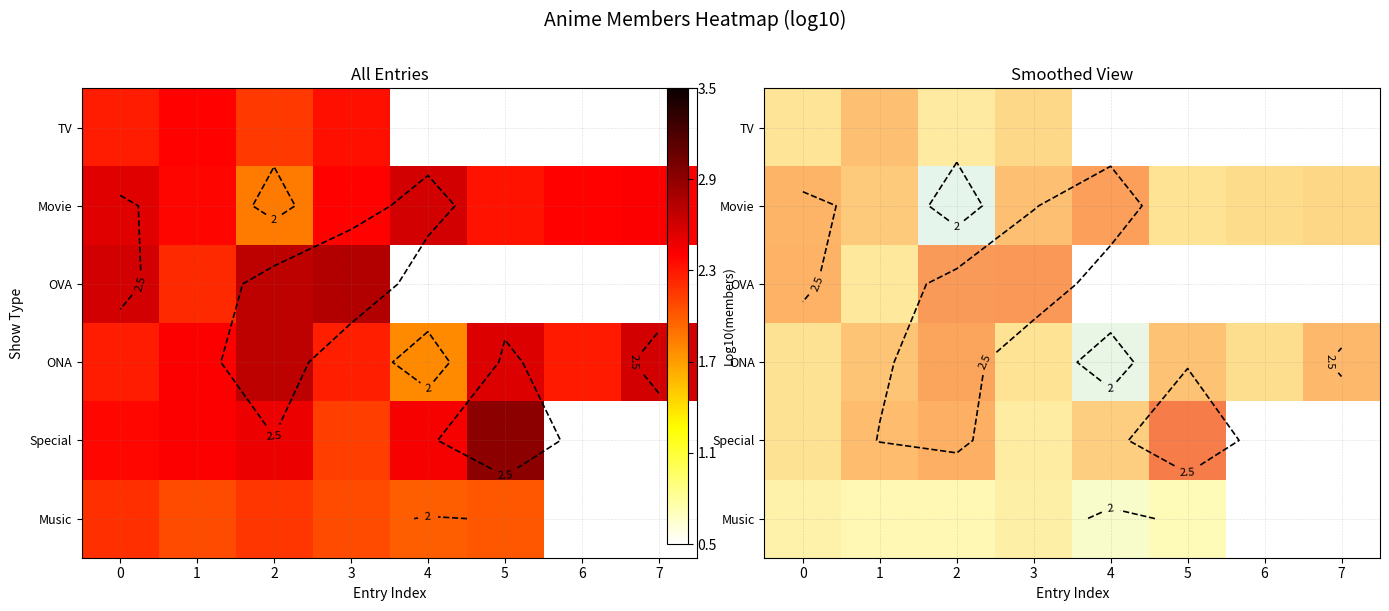

True or false: ONA has a value of 1.1 at 1.

False